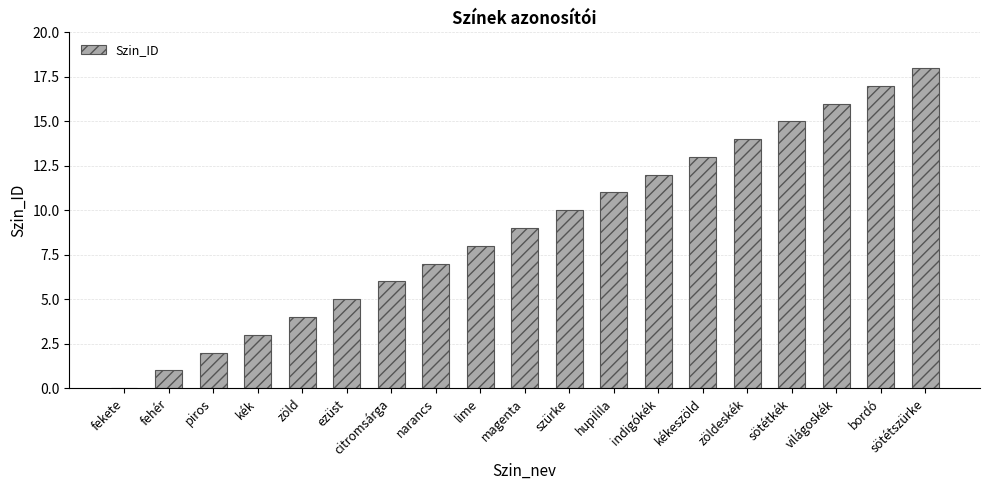

How many data points does each series have?

19